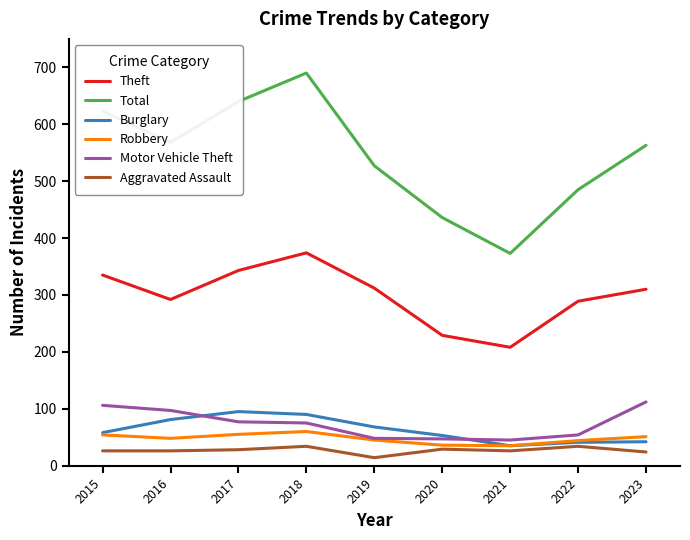

At which category does the chart reach its peak across all series?

2018